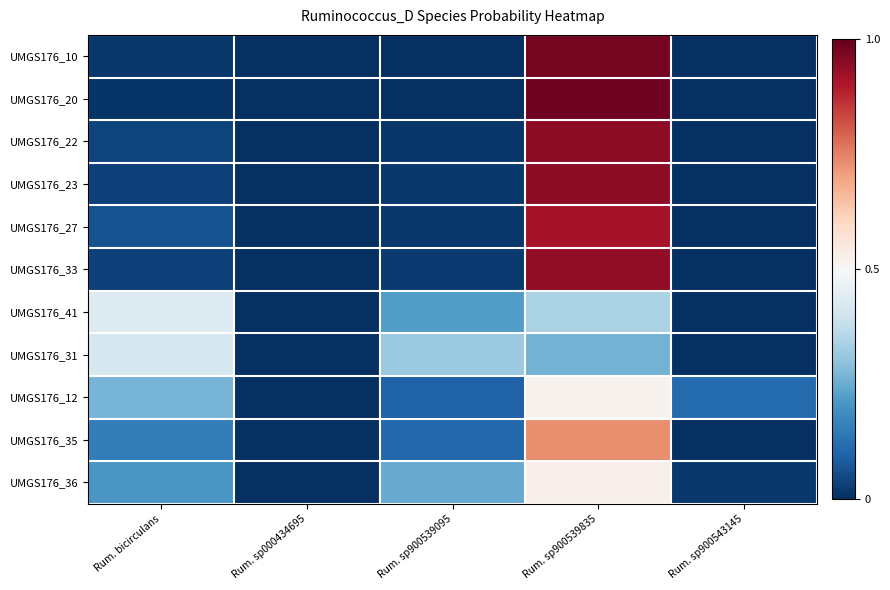

Reading right to left, list all the values displayed in this chart.

UMGS176_10: Rum. sp900543145=0.0	Rum. sp900539835=1.0	Rum. sp900539095=0.0	Rum. sp000434695=0.0	Rum. bicirculans=0.0
UMGS176_20: Rum. sp900543145=0.0	Rum. sp900539835=1.0	Rum. sp900539095=0.0	Rum. sp000434695=0.0	Rum. bicirculans=0.0
UMGS176_22: Rum. sp900543145=0.0	Rum. sp900539835=0.9	Rum. sp900539095=0.0	Rum. sp000434695=0.0	Rum. bicirculans=0.0
UMGS176_23: Rum. sp900543145=0.0	Rum. sp900539835=0.9	Rum. sp900539095=0.0	Rum. sp000434695=0.0	Rum. bicirculans=0.0
UMGS176_27: Rum. sp900543145=0.0	Rum. sp900539835=0.9	Rum. sp900539095=0.0	Rum. sp000434695=0.0	Rum. bicirculans=0.1
UMGS176_33: Rum. sp900543145=0.0	Rum. sp900539835=0.9	Rum. sp900539095=0.0	Rum. sp000434695=0.0	Rum. bicirculans=0.0
UMGS176_41: Rum. sp900543145=0.0	Rum. sp900539835=0.3	Rum. sp900539095=0.2	Rum. sp000434695=0.0	Rum. bicirculans=0.4
UMGS176_31: Rum. sp900543145=0.0	Rum. sp900539835=0.3	Rum. sp900539095=0.3	Rum. sp000434695=0.0	Rum. bicirculans=0.4
UMGS176_12: Rum. sp900543145=0.1	Rum. sp900539835=0.5	Rum. sp900539095=0.1	Rum. sp000434695=0.0	Rum. bicirculans=0.3
UMGS176_35: Rum. sp900543145=0.0	Rum. sp900539835=0.7	Rum. sp900539095=0.1	Rum. sp000434695=0.0	Rum. bicirculans=0.2
UMGS176_36: Rum. sp900543145=0.0	Rum. sp900539835=0.5	Rum. sp900539095=0.2	Rum. sp000434695=0.0	Rum. bicirculans=0.2